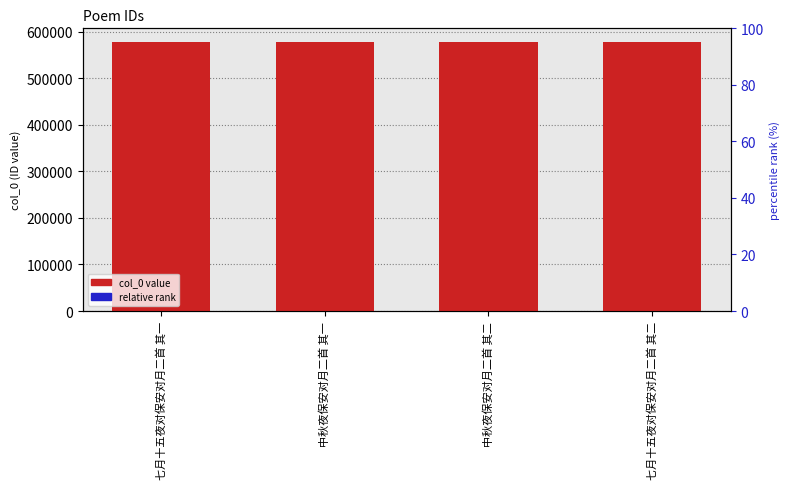

At which category does the chart reach its minimum across all series?

七月十五夜对保安对月二首 其一